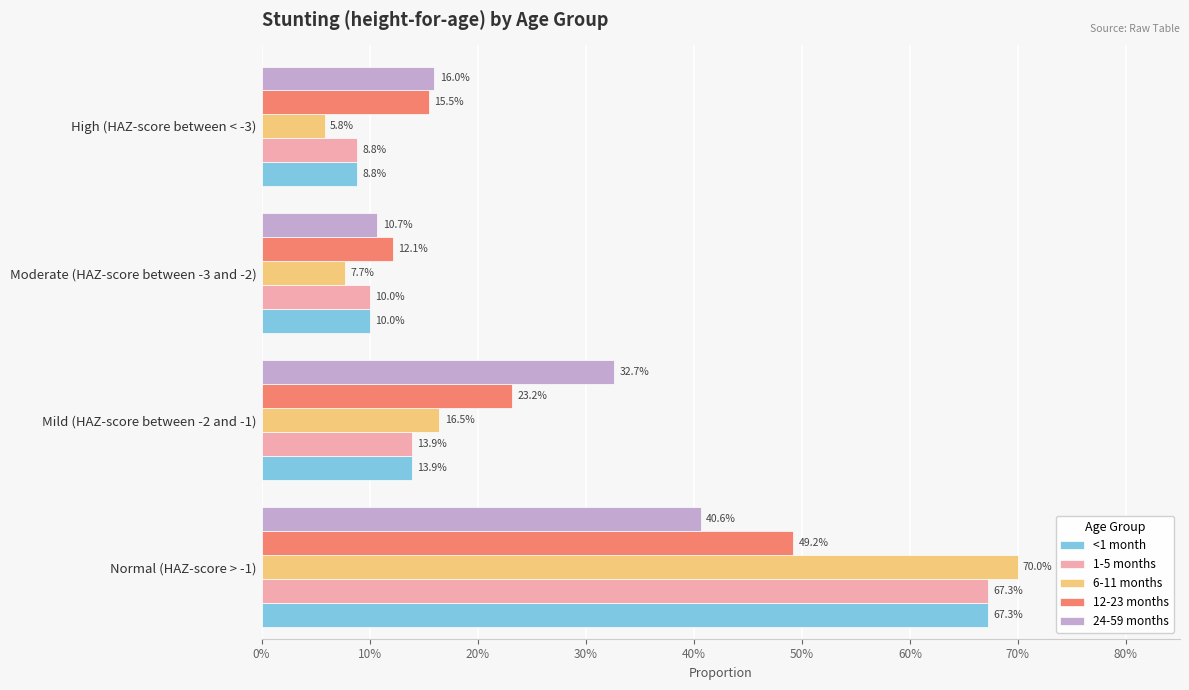

What are all the series names shown in the legend?

<1 month, 1-5 months, 6-11 months, 12-23 months, 24-59 months